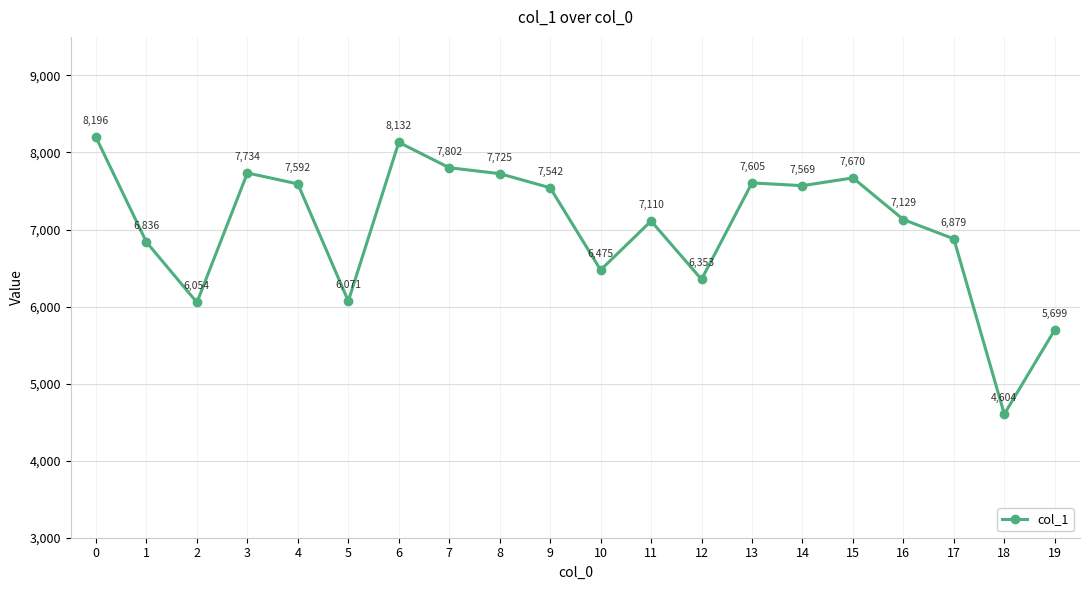

Rank the categories by value from lowest to highest.

18, 19, 2, 5, 12, 10, 1, 17, 11, 16, 9, 14, 4, 13, 15, 8, 3, 7, 6, 0